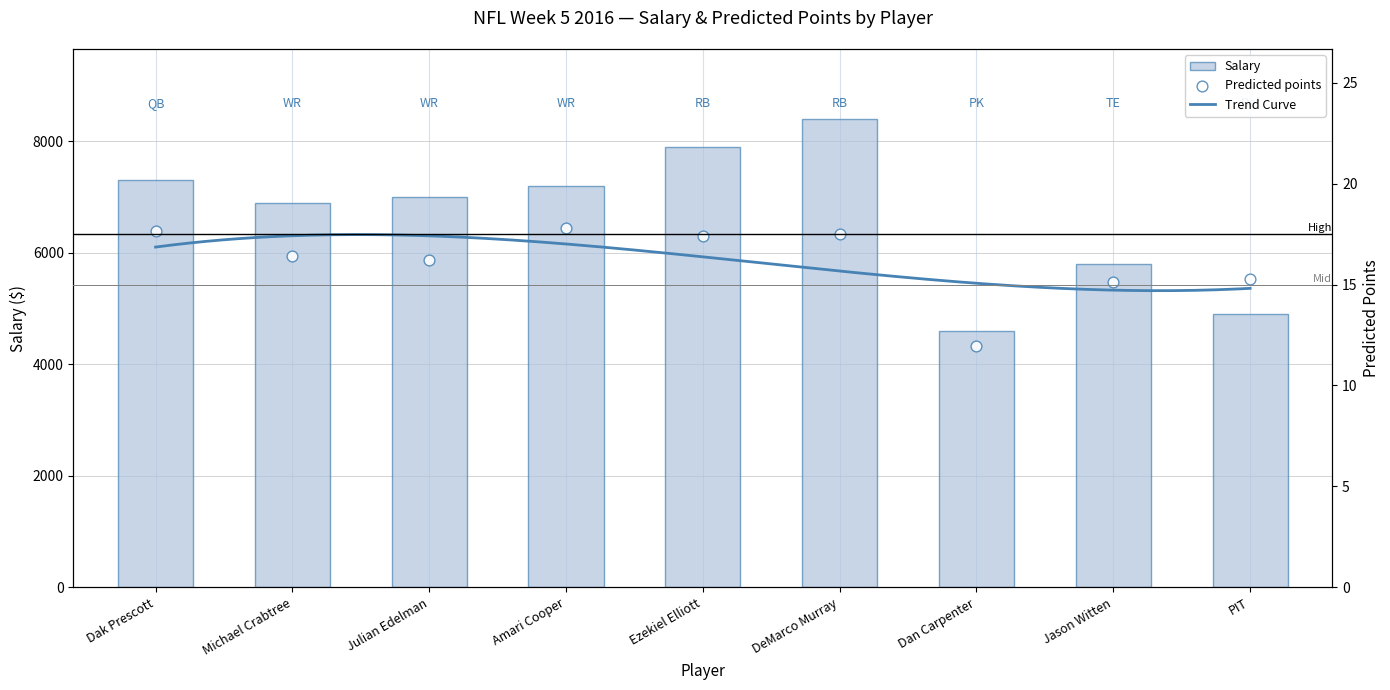

At how many categories does at least one series exceed 1232?

9